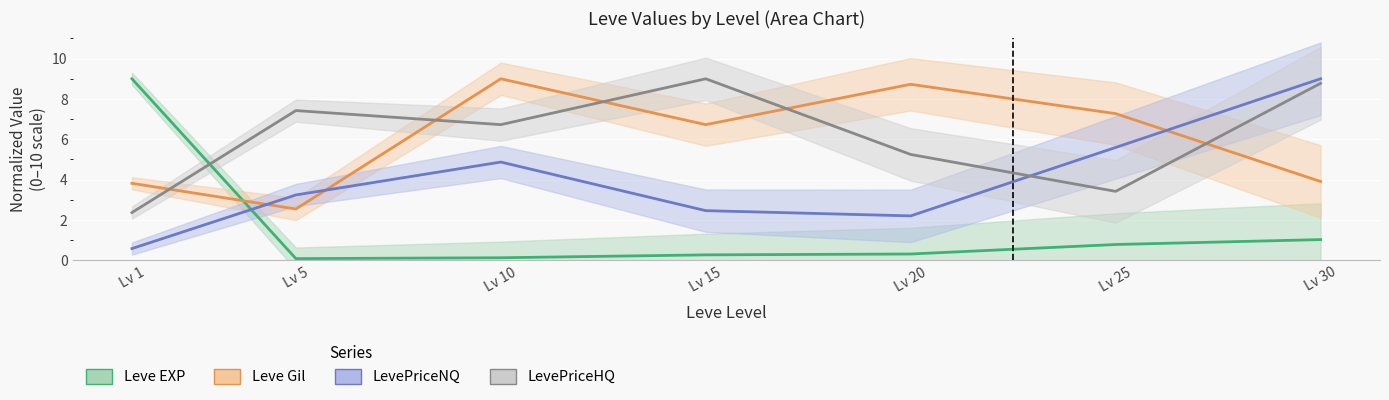

At which category is the sum across all series the highest?

30